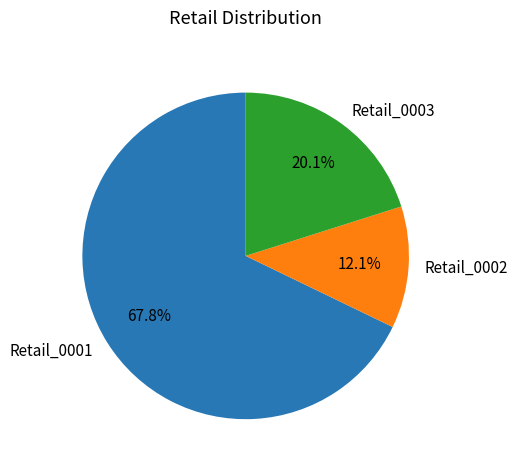

Does Retail_0001 represent more than half of the total?

Yes